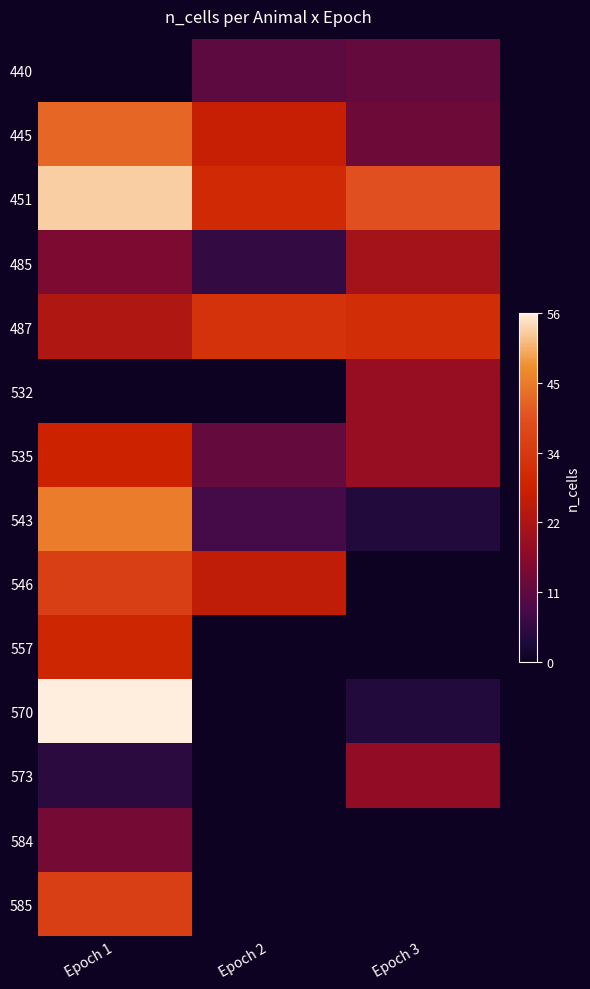

What is the total value across all series at Epoch 1?

380